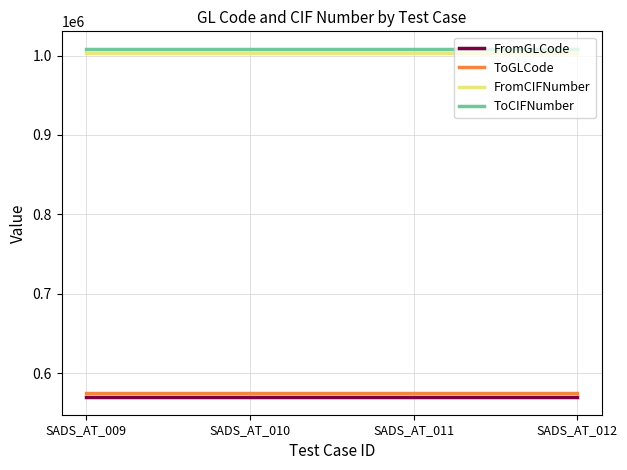

Is the value of ToCIFNumber at SADS_AT_010 greater than the value of FromCIFNumber at SADS_AT_009?

Yes